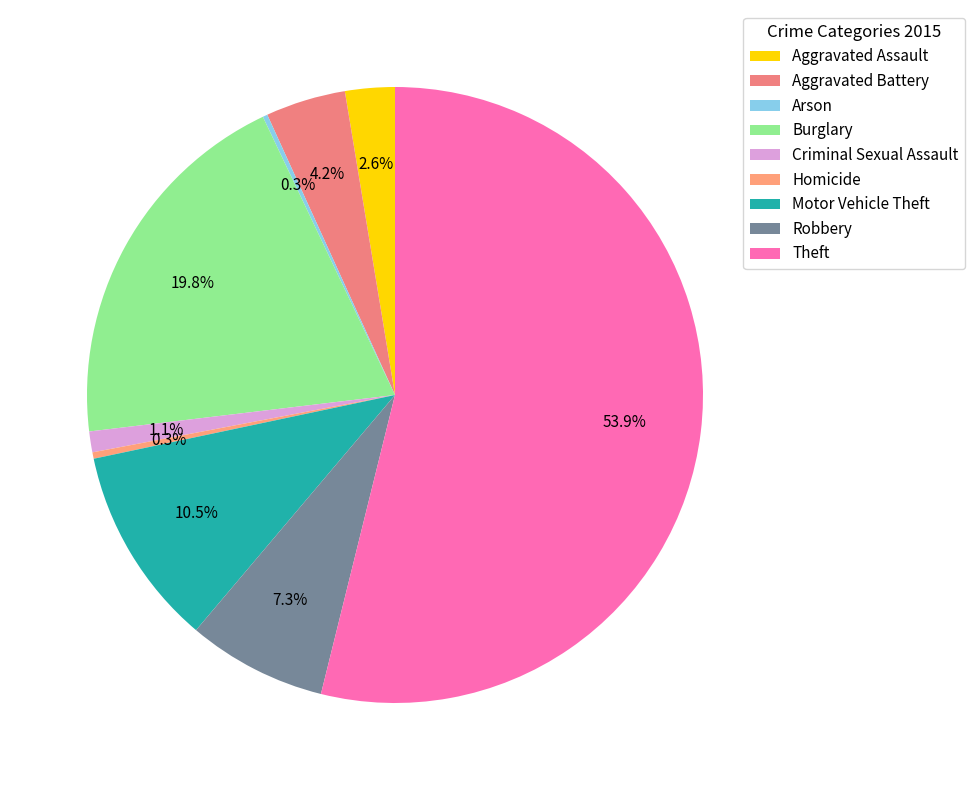

To the nearest percent, what is the average slice percentage?

11%